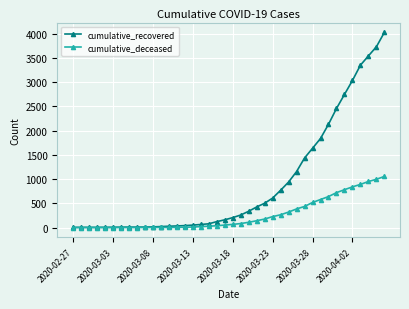

What is the greatest value displayed?

4027